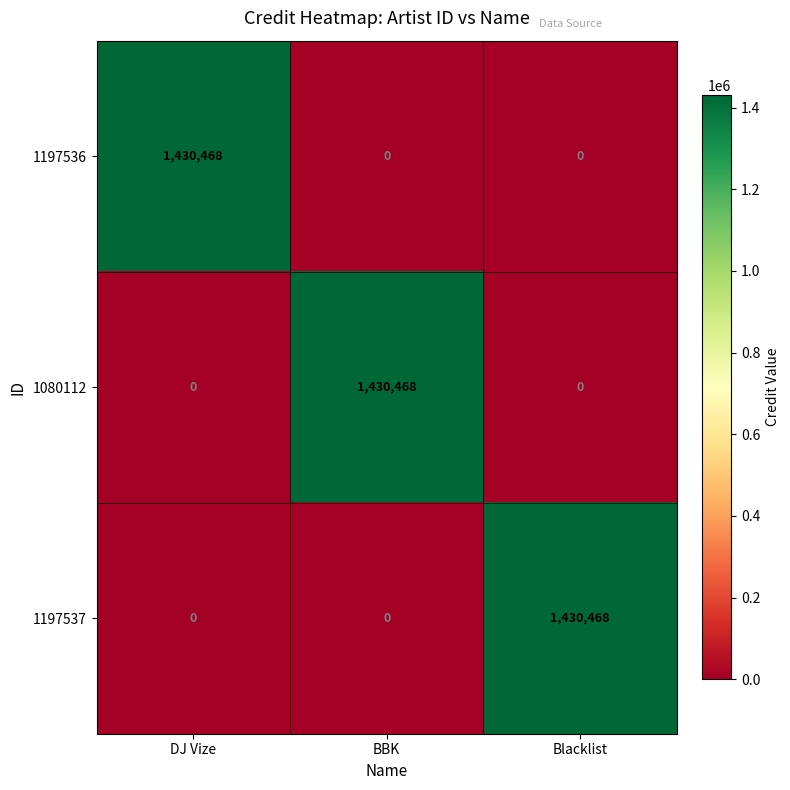

Reading right to left, what are all the values shown in this chart?

1197536: 0	0	1430468
1080112: 0	1430468	0
1197537: 1430468	0	0